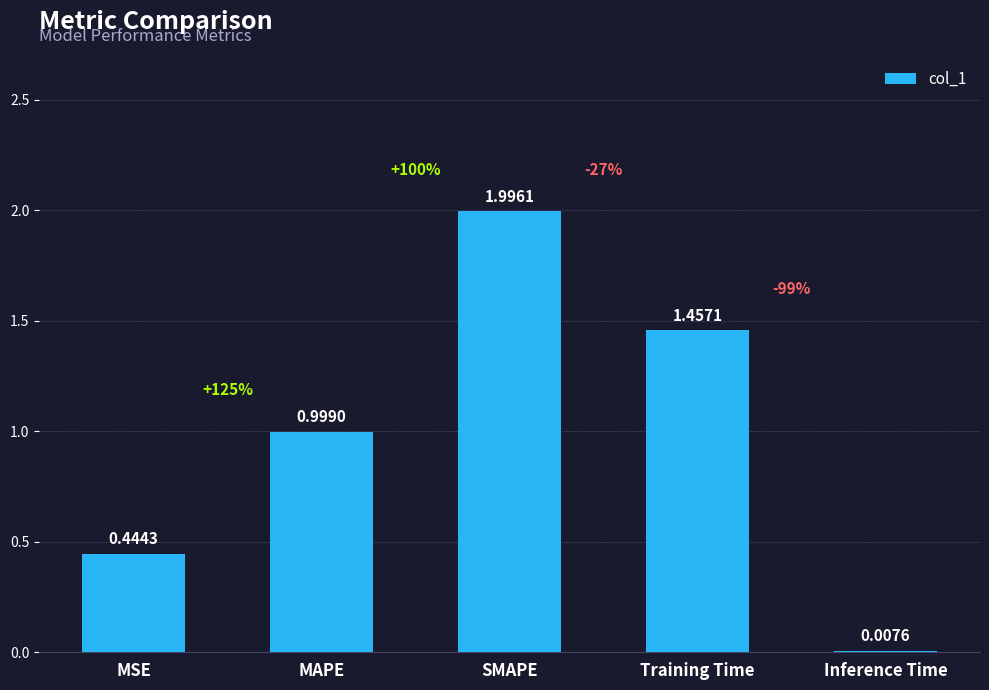

What is the sum of all values?

4.9